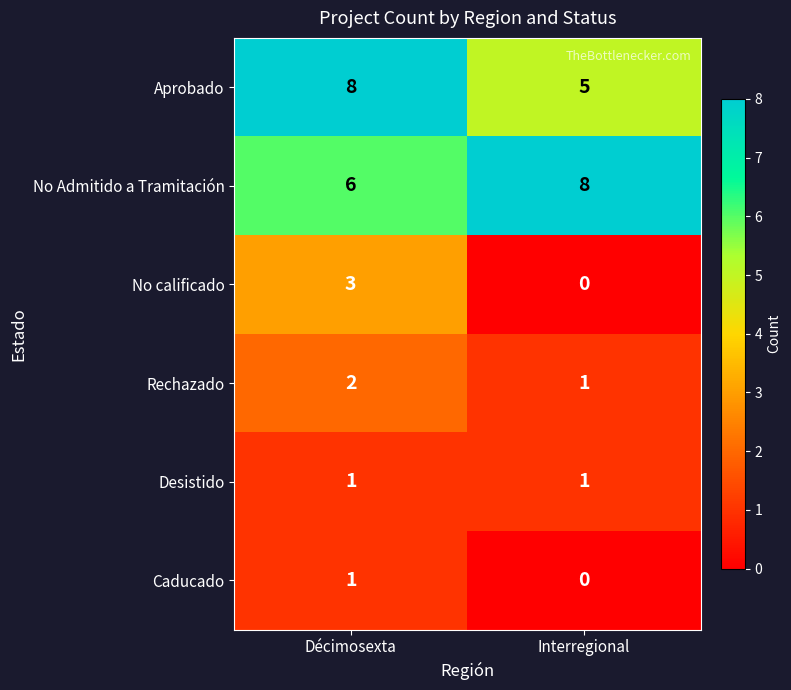

Reading left to right, what are all the values shown in this chart?

Aprobado: Décimosexta=8	Interregional=5
No Admitido a Tramitación: Décimosexta=6	Interregional=8
No calificado: Décimosexta=3	Interregional=0
Rechazado: Décimosexta=2	Interregional=1
Desistido: Décimosexta=1	Interregional=1
Caducado: Décimosexta=1	Interregional=0